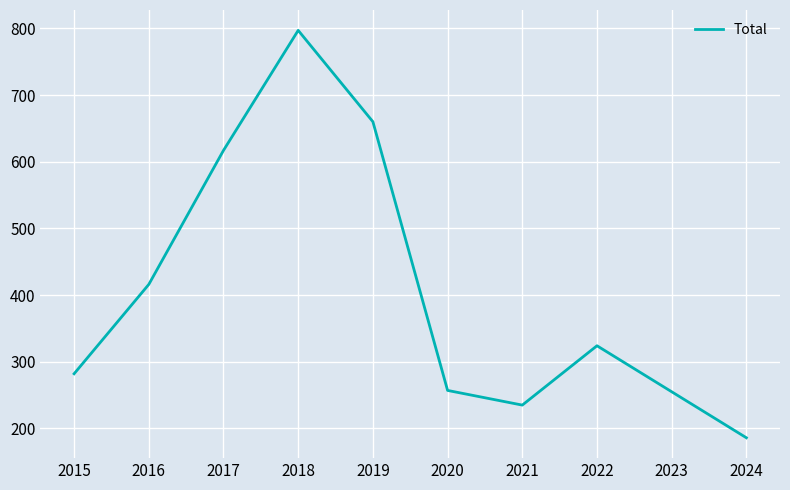

Approximately how many times larger is the value at 2018 compared to 2019?

1.2